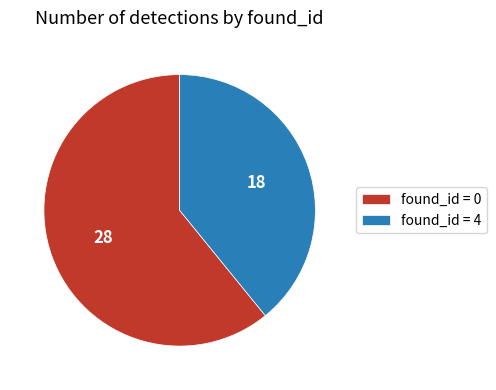

Which category has the smallest portion of the pie?

found_id = 4